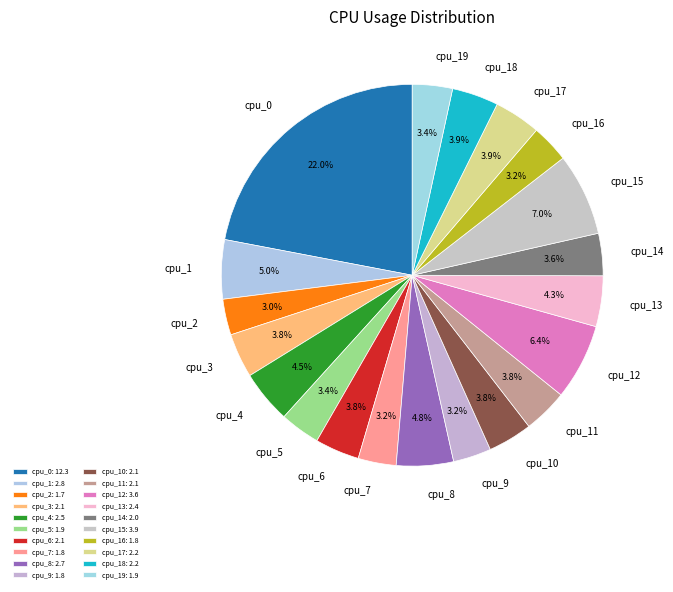

The cpu_5 slice represents 3% of the pie. True or false?

True